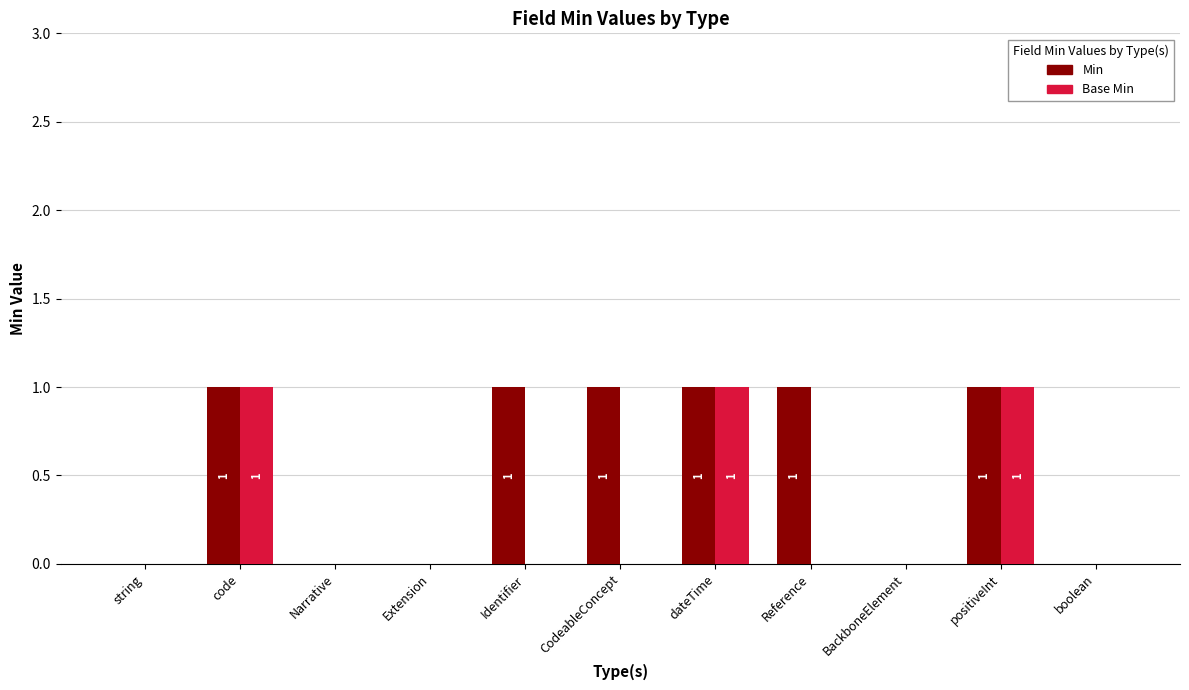

Is the value of Base Min at Reference greater than the value of Min at code?

No